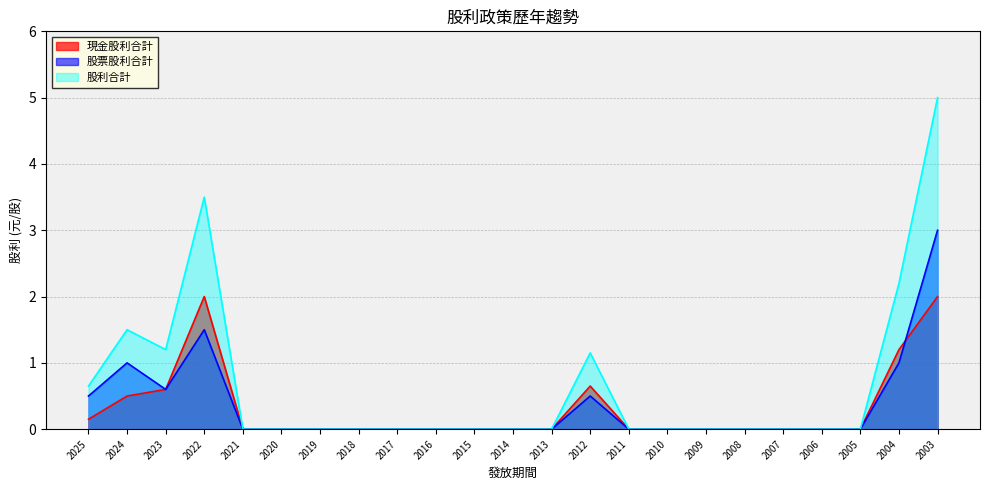

Reading right to left, transcribe all the data shown in this chart.

現金股利合計: 2003=2.0	2004=1.2	2005=0.0	2006=0.0	2007=0.0	2008=0.0	2009=0.0	2010=0.0	2011=0.0	2012=0.7	2013=0.0	2014=0.0	2015=0.0	2016=0.0	2017=0.0	2018=0.0	2019=0.0	2020=0.0	2021=0.0	2022=2.0	2023=0.6	2024=0.5	2025=0.1
股票股利合計: 2003=3.0	2004=1.0	2005=0.0	2006=0.0	2007=0.0	2008=0.0	2009=0.0	2010=0.0	2011=0.0	2012=0.5	2013=0.0	2014=0.0	2015=0.0	2016=0.0	2017=0.0	2018=0.0	2019=0.0	2020=0.0	2021=0.0	2022=1.5	2023=0.6	2024=1.0	2025=0.5
股利合計: 2003=5.0	2004=2.2	2005=0.0	2006=0.0	2007=0.0	2008=0.0	2009=0.0	2010=0.0	2011=0.0	2012=1.1	2013=0.0	2014=0.0	2015=0.0	2016=0.0	2017=0.0	2018=0.0	2019=0.0	2020=0.0	2021=0.0	2022=3.5	2023=1.2	2024=1.5	2025=0.7